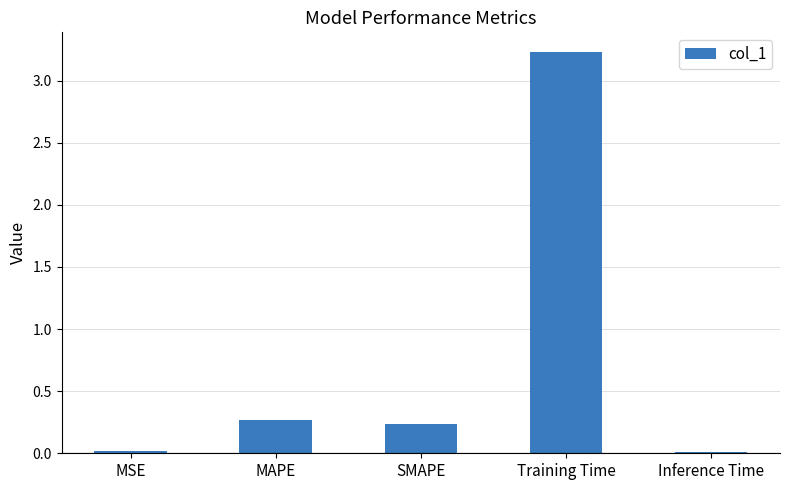

What is the label of the 1st bar from the left?

MSE